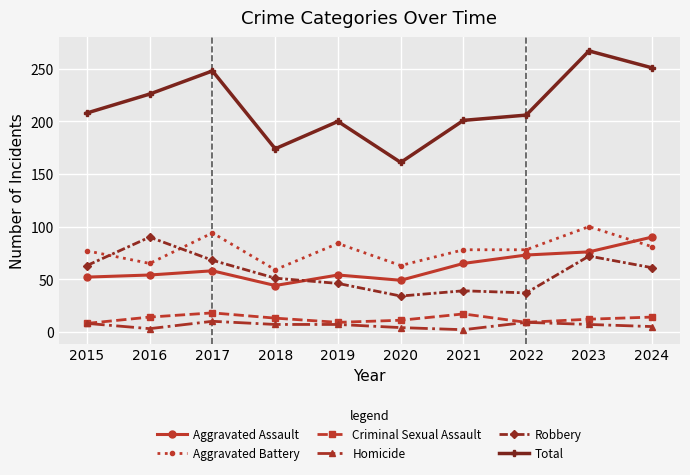

What is the difference between the highest and lowest values at 2020?

157